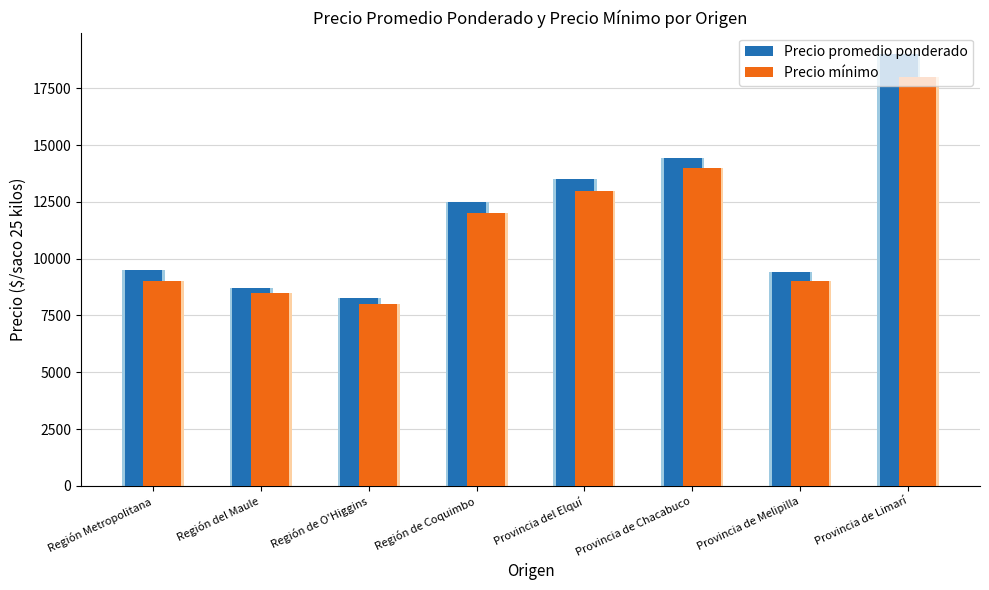

What is the label of the 7th bar from the right?

Región del Maule